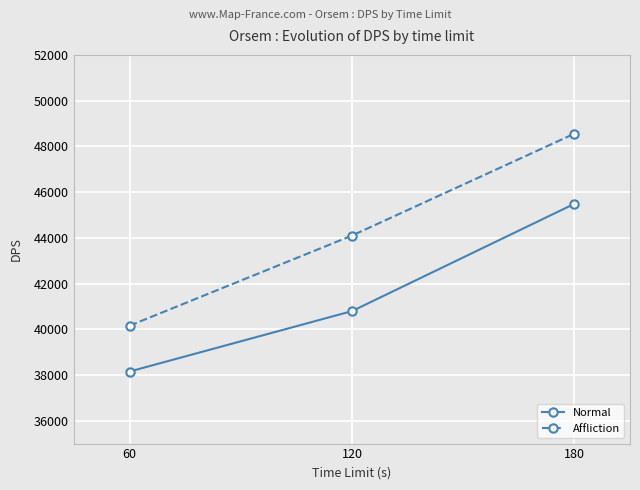

What is the sum of the Affliction values at 120 and 180?

92652